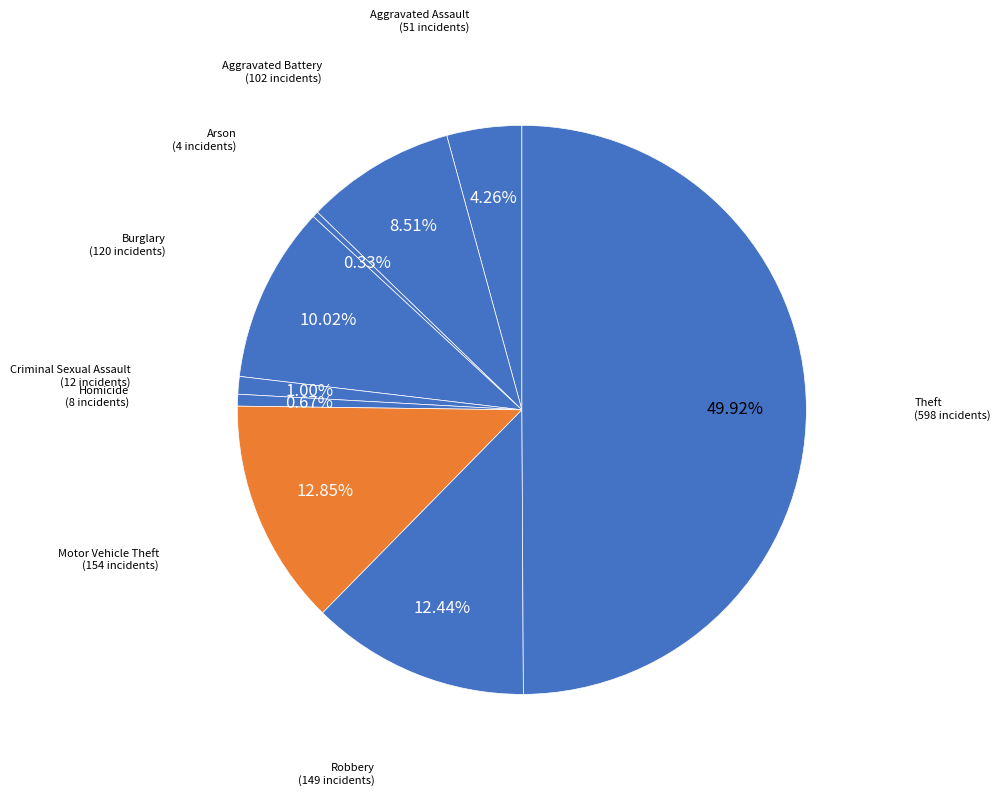

Between Motor Vehicle Theft and Arson, which is larger?

Motor Vehicle Theft